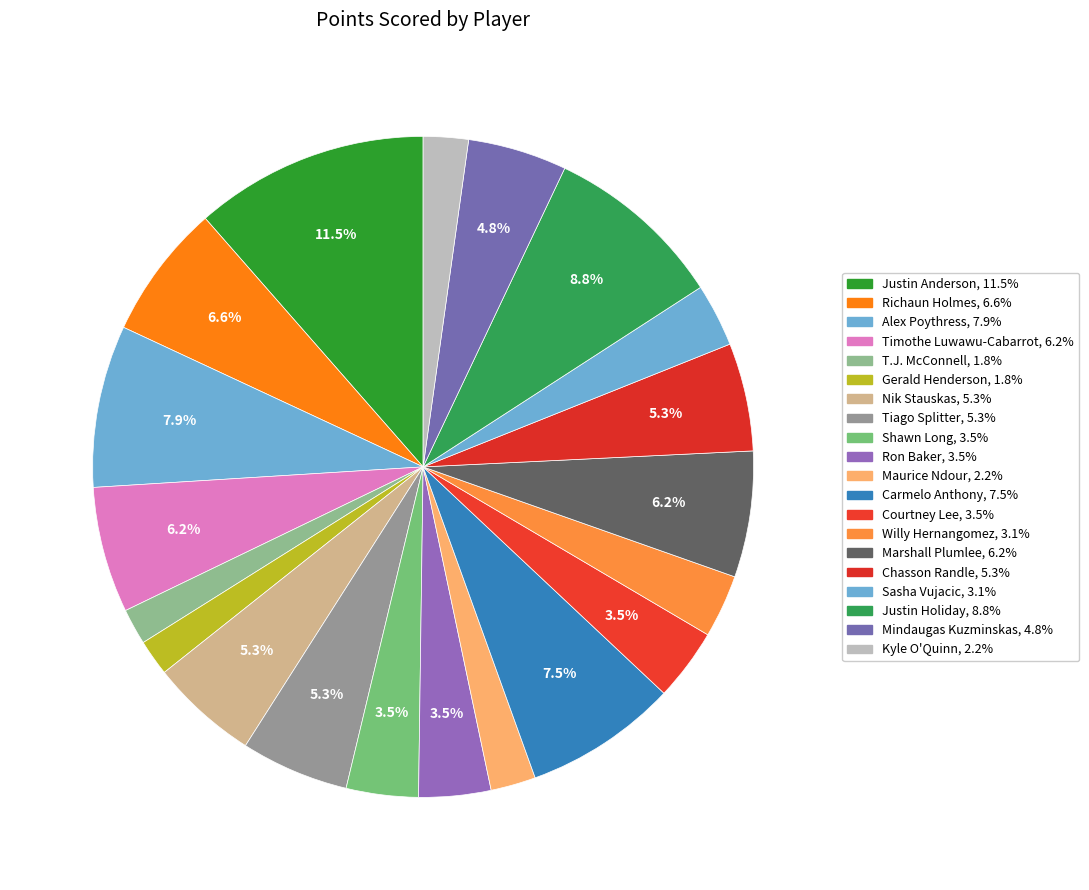

How many slices are in this pie chart?

20